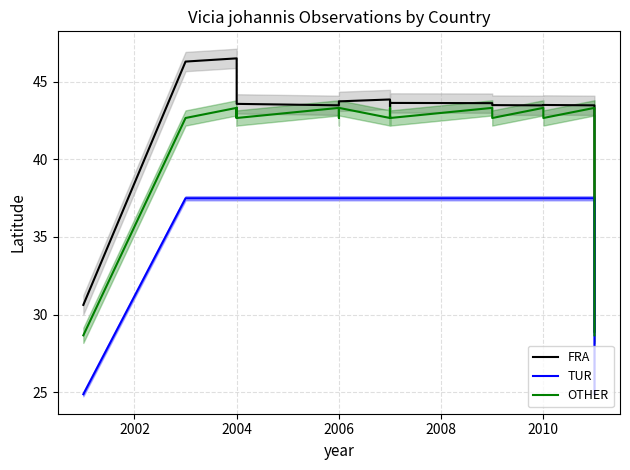

Rank the series at 2006 from lowest to highest value.

TUR, OTHER, FRA